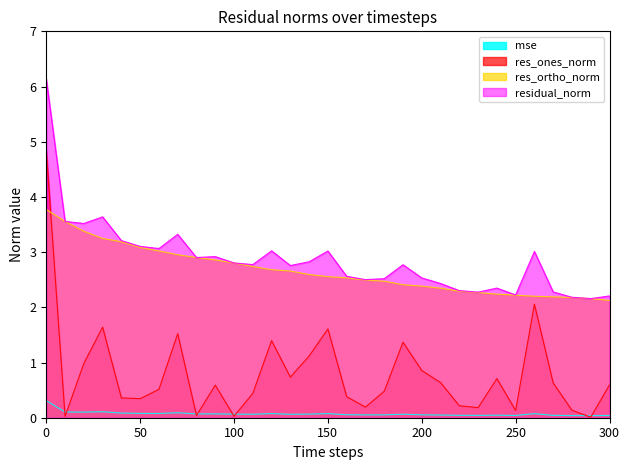

What is the difference between the highest and lowest values at 90?

2.8